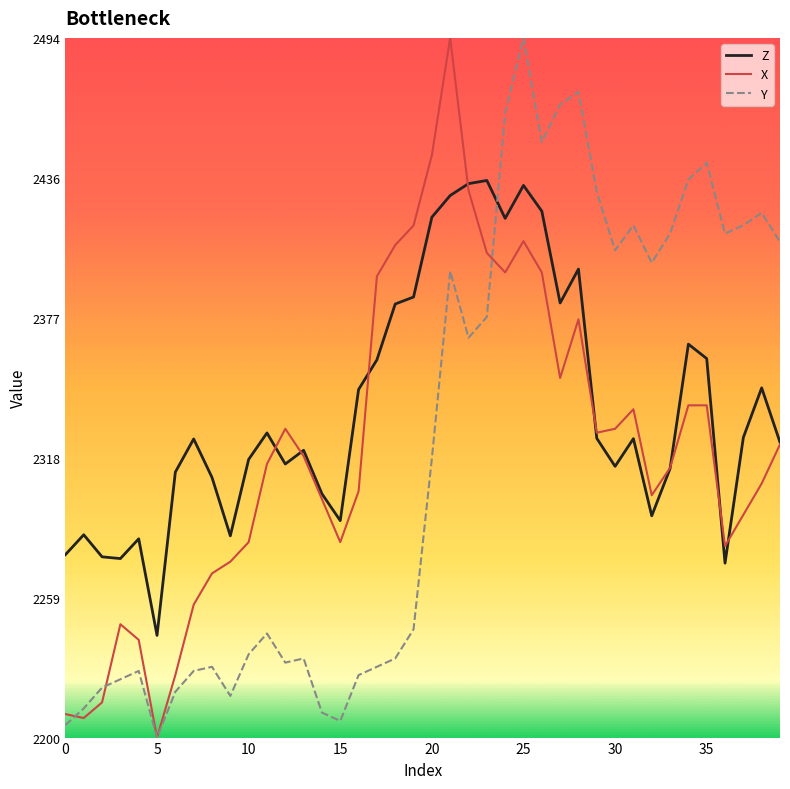

What is the smallest value displayed?

2200.0